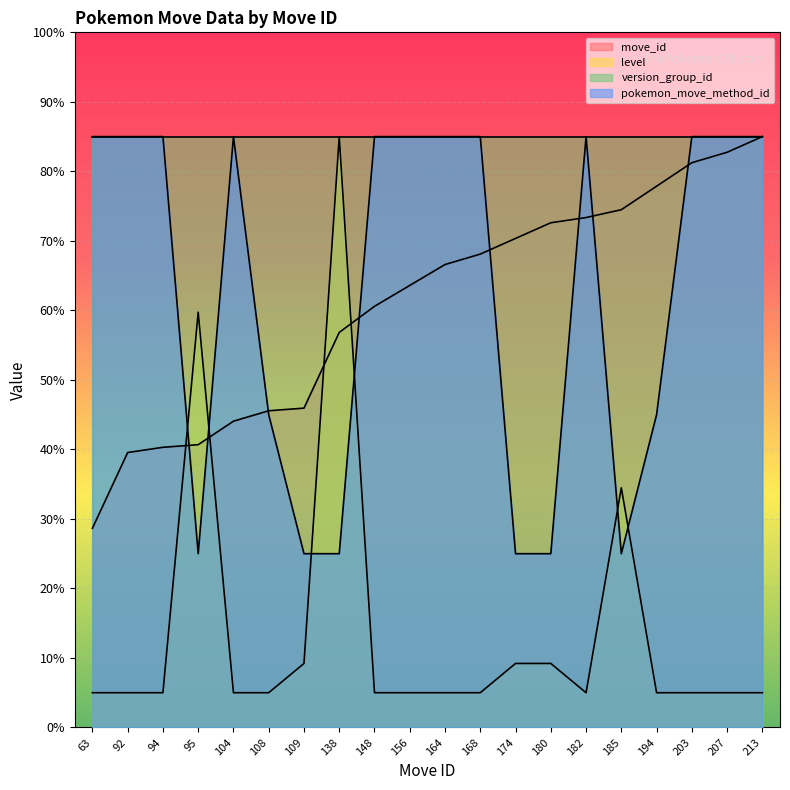

Does the chart display data point markers on the line(s)?

No